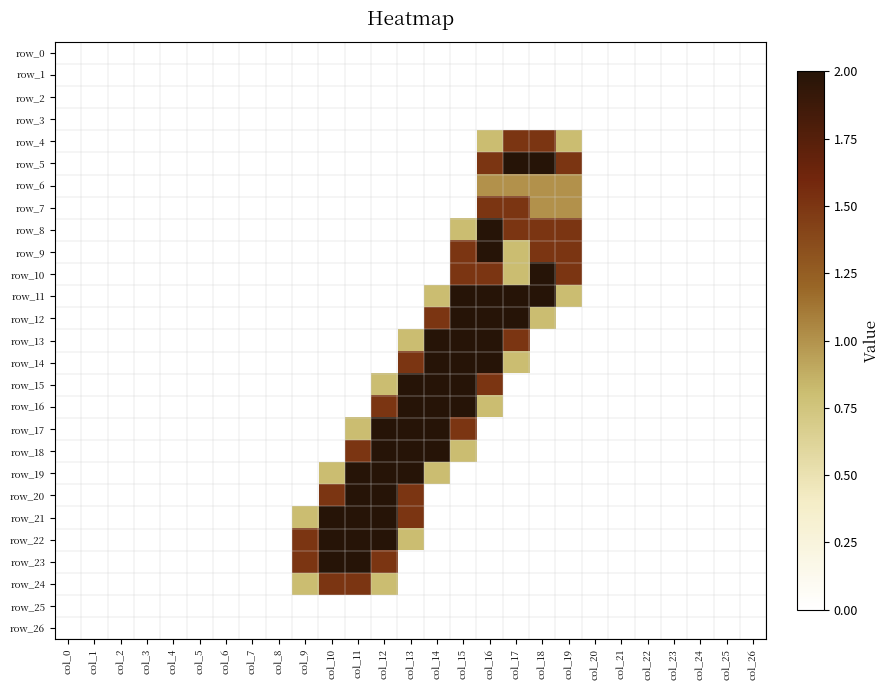

Which category has the lowest value across all series?

col_0